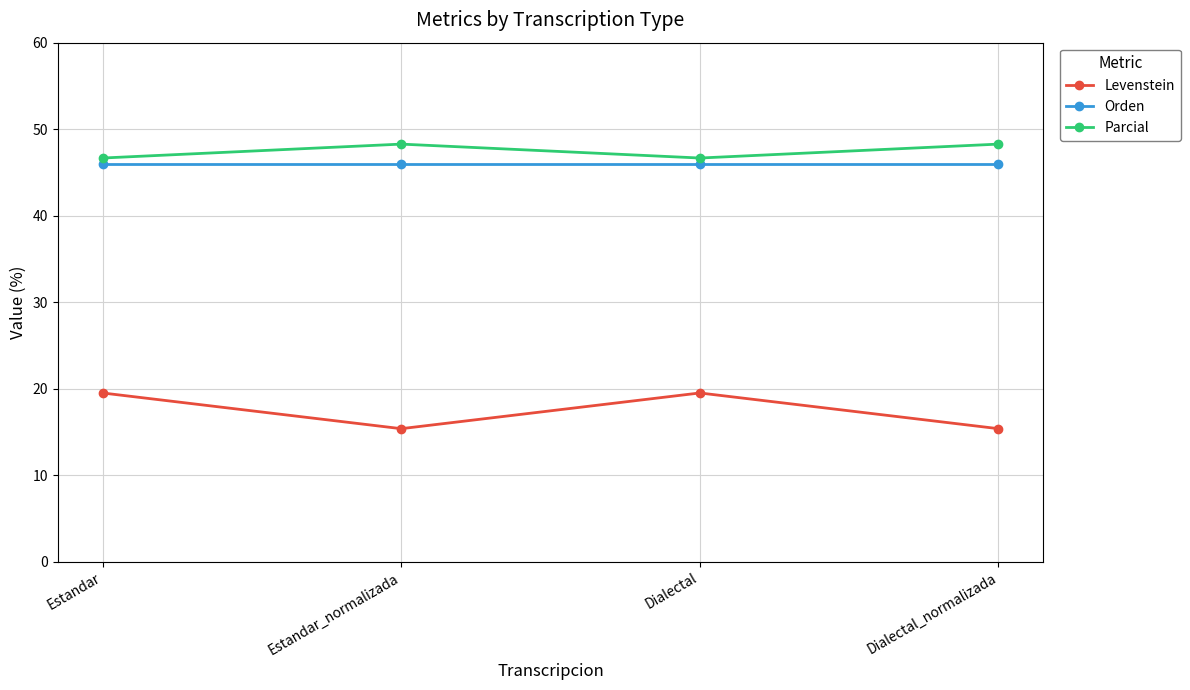

True or false: Levenstein and Orden cross at least once.

False